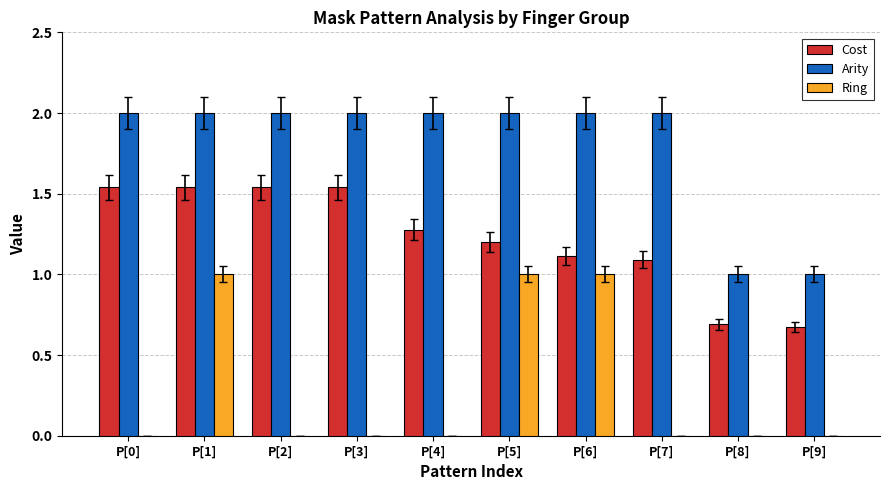

Which series changed the most between P[0] and P[7]?

Cost